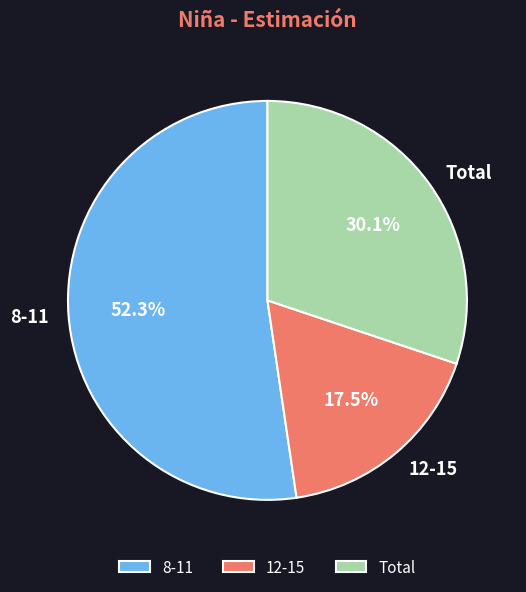

Does any single category account for the majority?

Yes